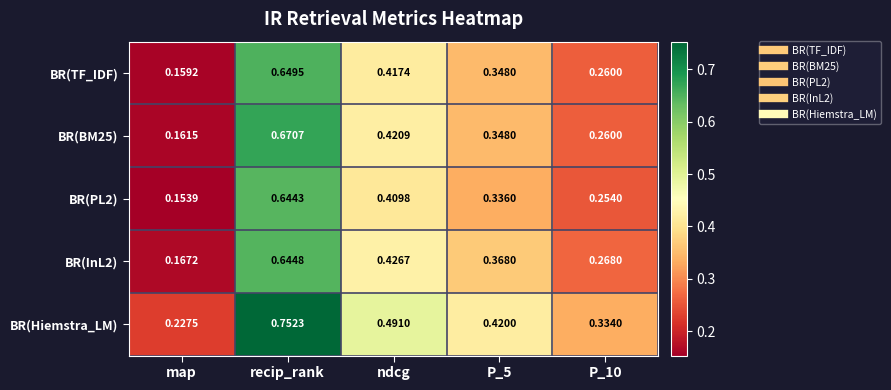

At which label is BR(TF_IDF) closest to 0?

map